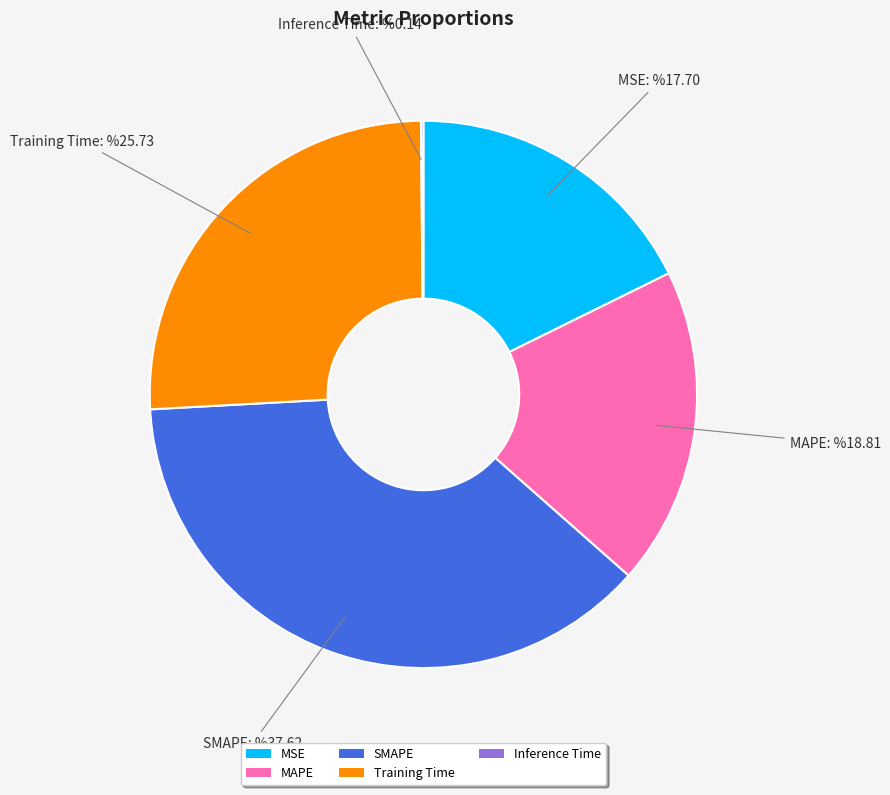

Do SMAPE and MSE together represent more than half of the pie?

Yes